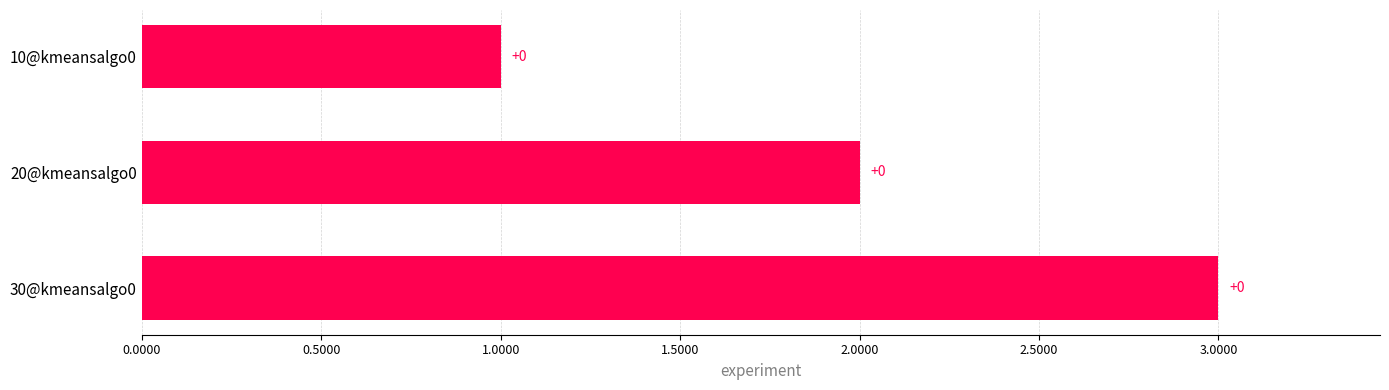

How many bars are there in total?

3